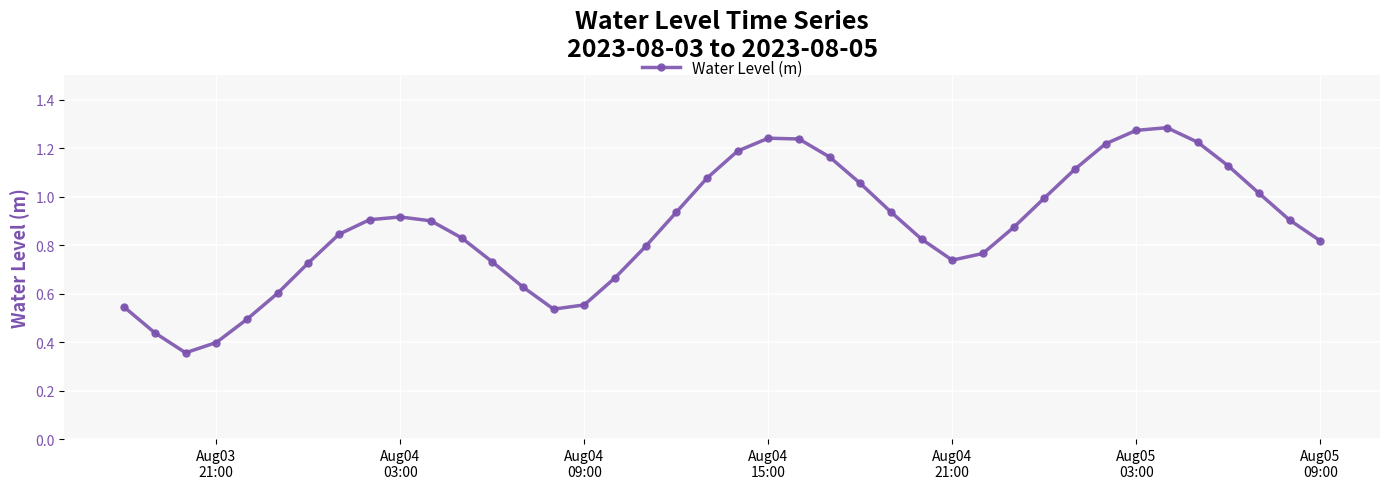

What is the sum of all values?

34.8